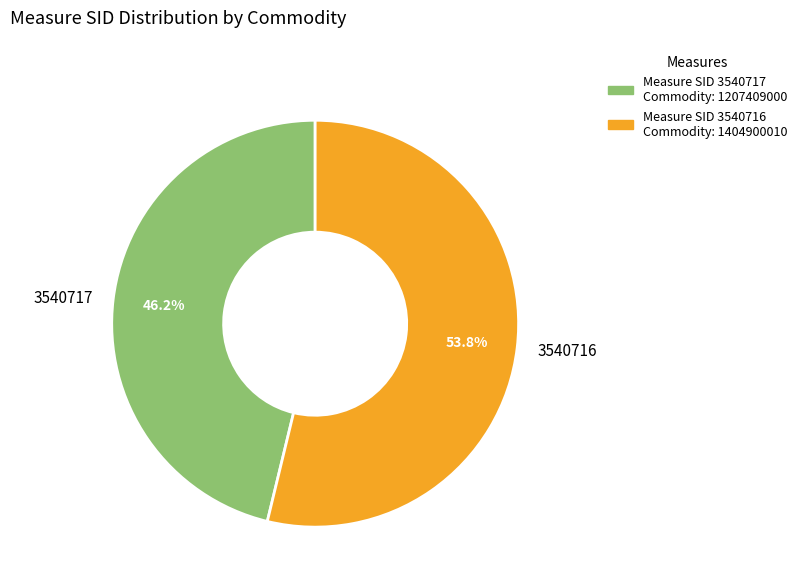

Which has a higher value, 3540716 or 3540717?

3540716